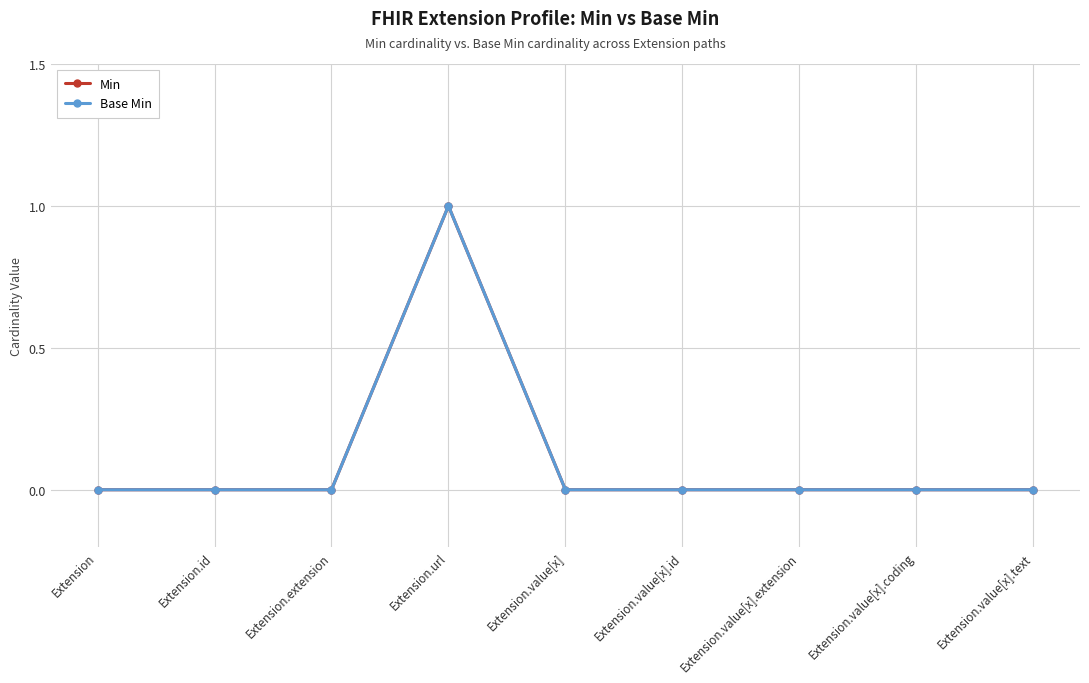

Reading right to left, transcribe all the data shown in this chart.

Min: Extension.value[x].text=0	Extension.value[x].coding=0	Extension.value[x].extension=0	Extension.value[x].id=0	Extension.value[x]=0	Extension.url=1	Extension.extension=0	Extension.id=0	Extension=0
Base Min: Extension.value[x].text=0	Extension.value[x].coding=0	Extension.value[x].extension=0	Extension.value[x].id=0	Extension.value[x]=0	Extension.url=1	Extension.extension=0	Extension.id=0	Extension=0